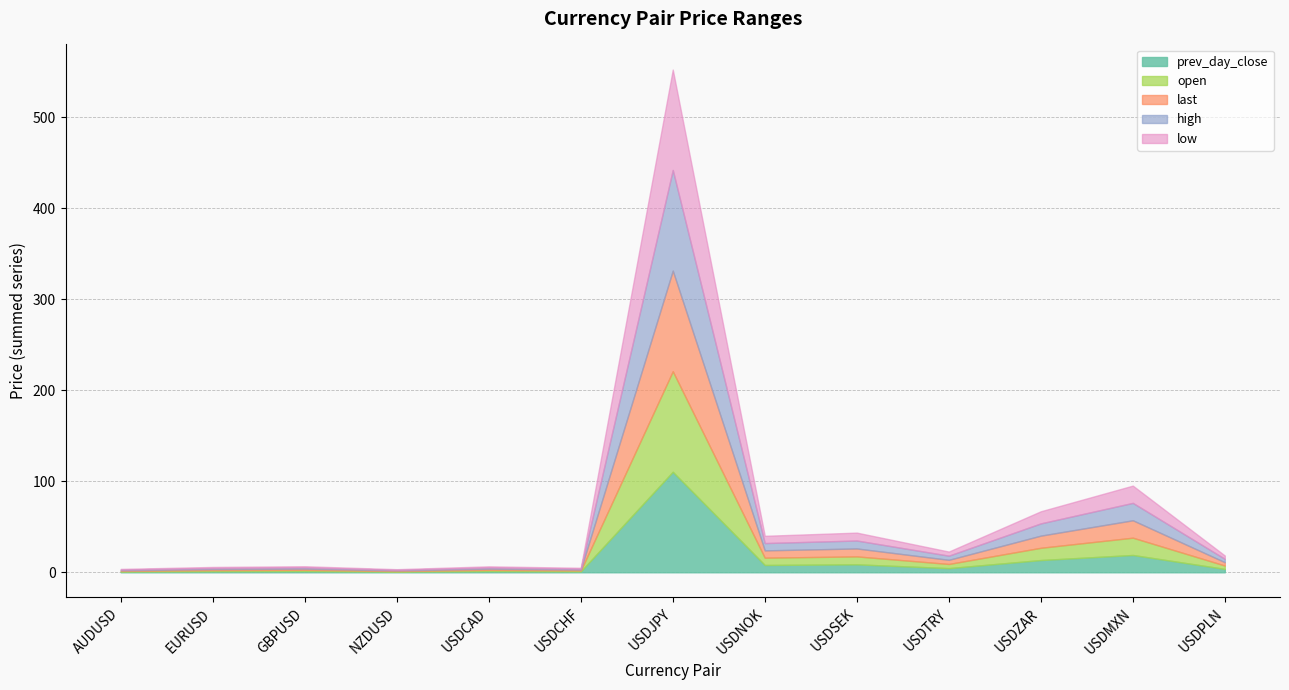

Does the chart have visible grid lines?

Yes